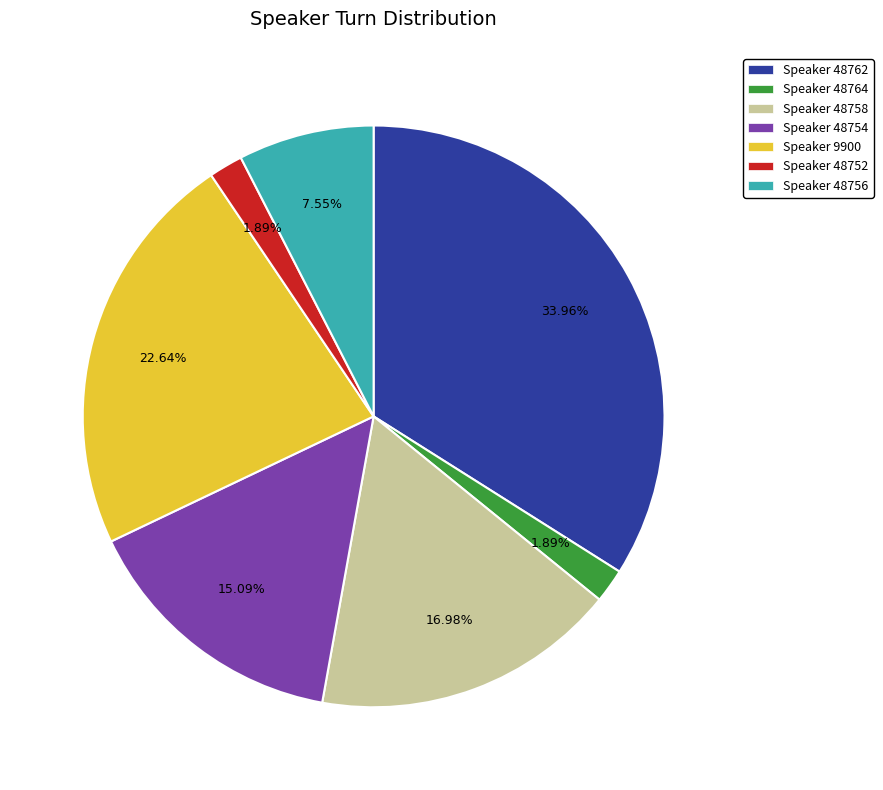

How many segments does this pie chart have?

7